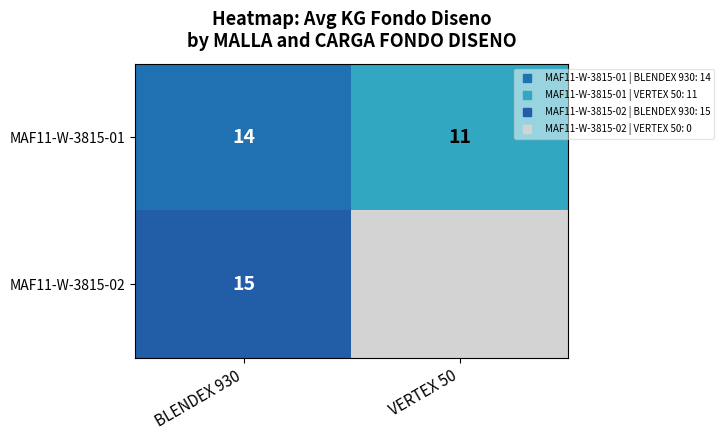

What is the maximum value shown in the chart?

15.0